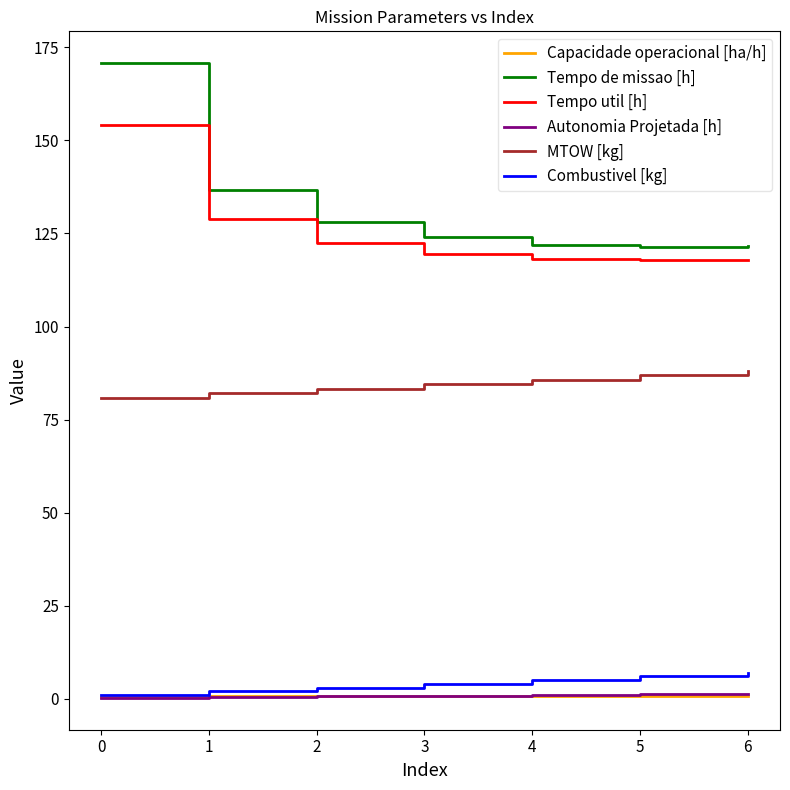

What is the minimum value for Capacidade operacional [ha/h]?

0.6